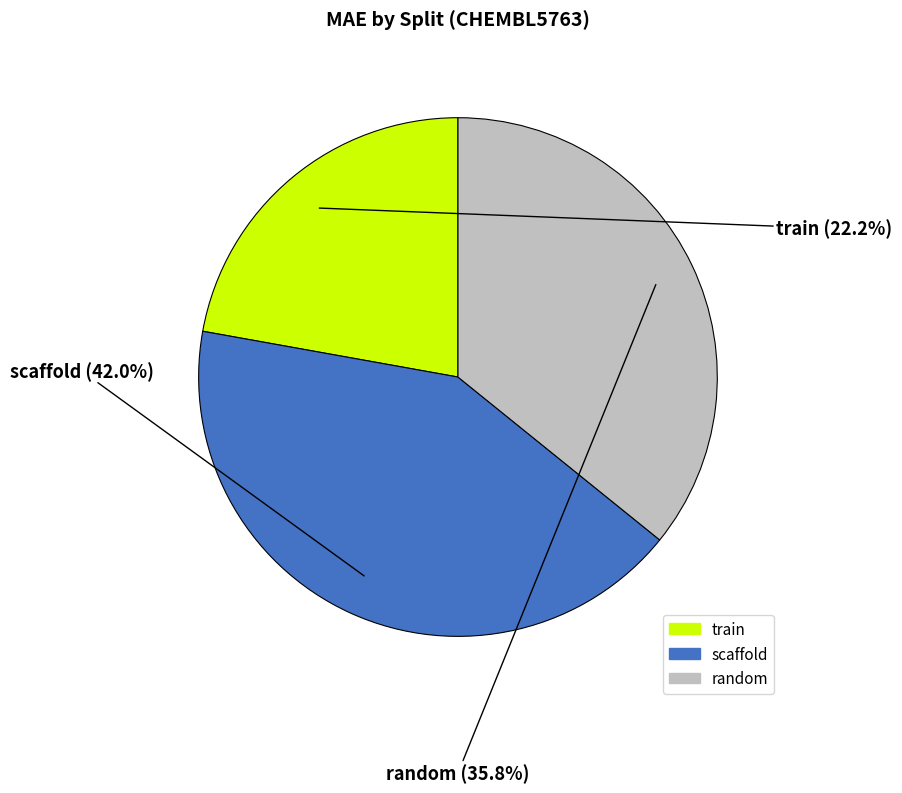

To the nearest percent, what portion does train represent?

22%